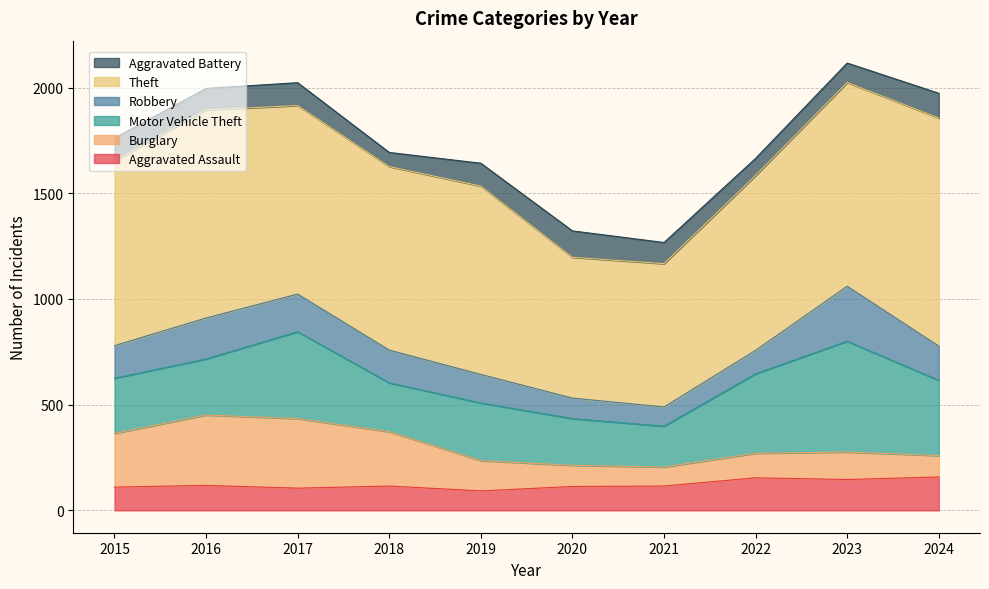

What is the minimum value shown in the chart?

67